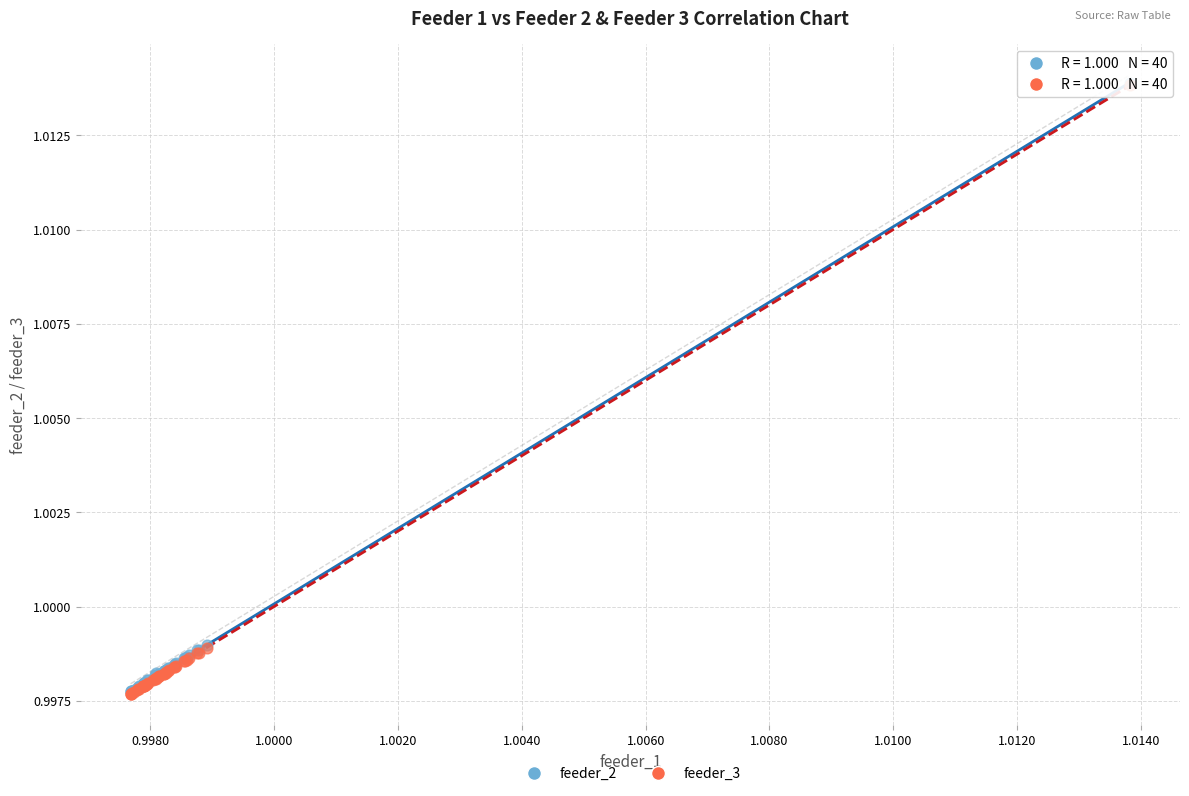

What are all the series names shown in the legend?

feeder_2, feeder_3